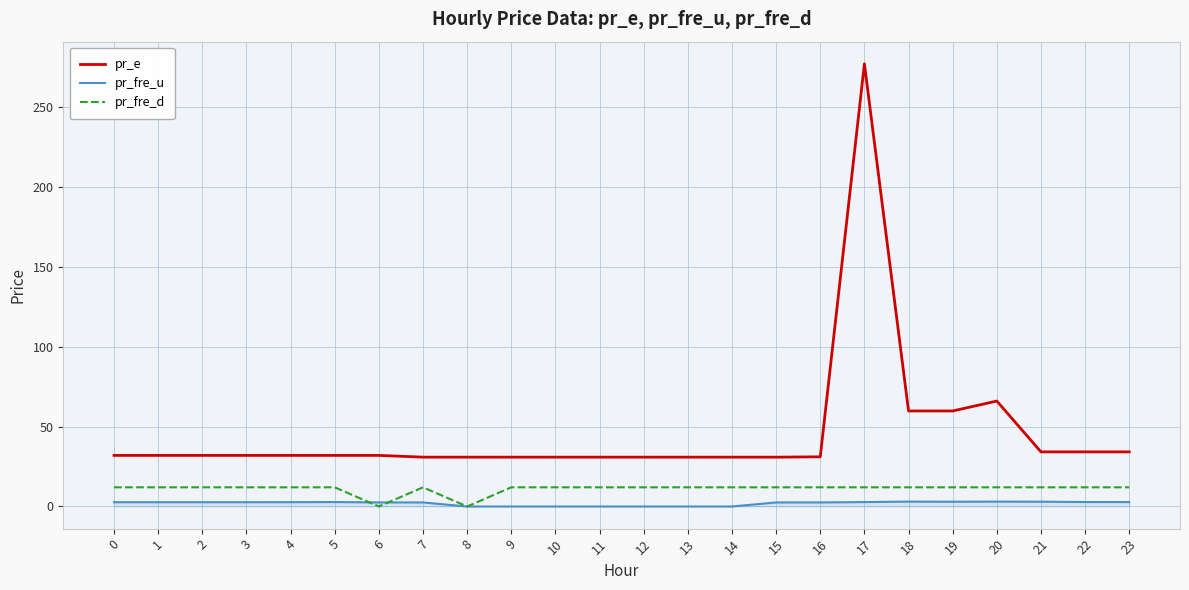

Rank the series at 17 from highest to lowest value.

pr_e, pr_fre_d, pr_fre_u